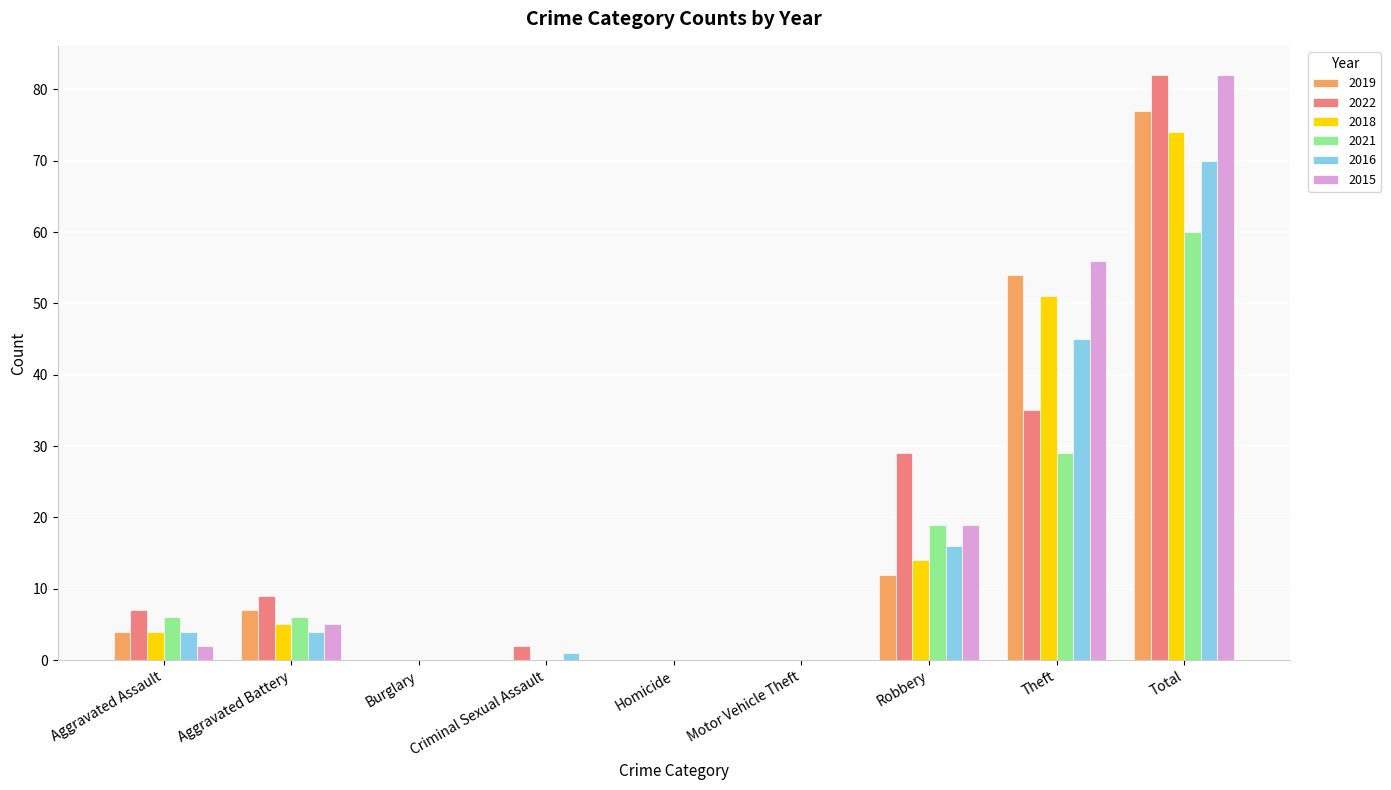

How many groups of bars are there?

9